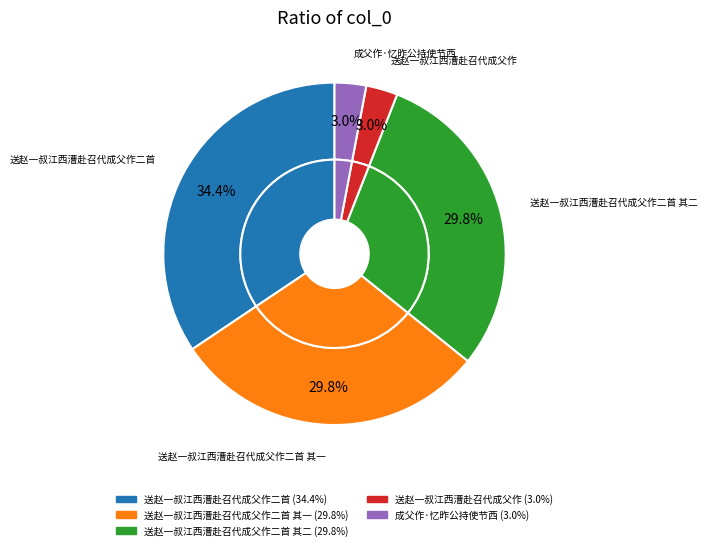

To the nearest percent, what is the difference between the 成父作·忆昨公持使节西 and 送赵一叔江西漕赴召代成父作二首 其一 slice percentages?

27%